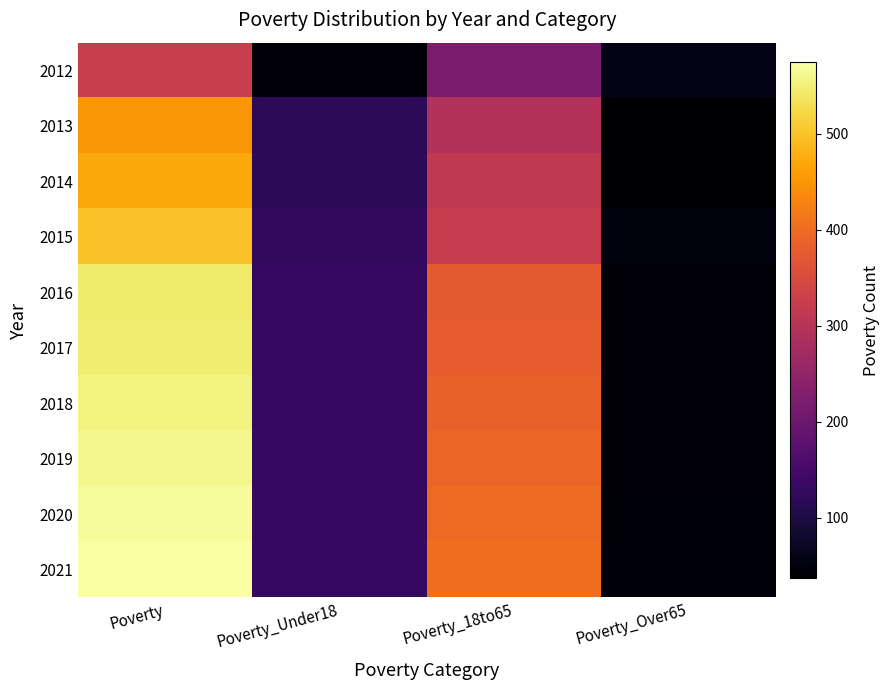

What is the total value across all series at Poverty_Over65?

452